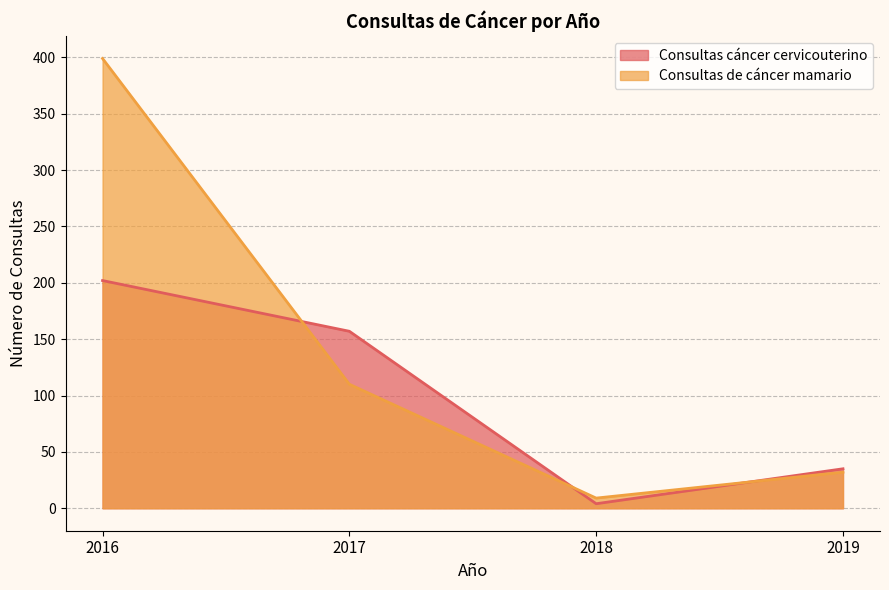

What are all the series names shown in the legend?

Consultas cáncer cervicouterino, Consultas de cáncer mamario